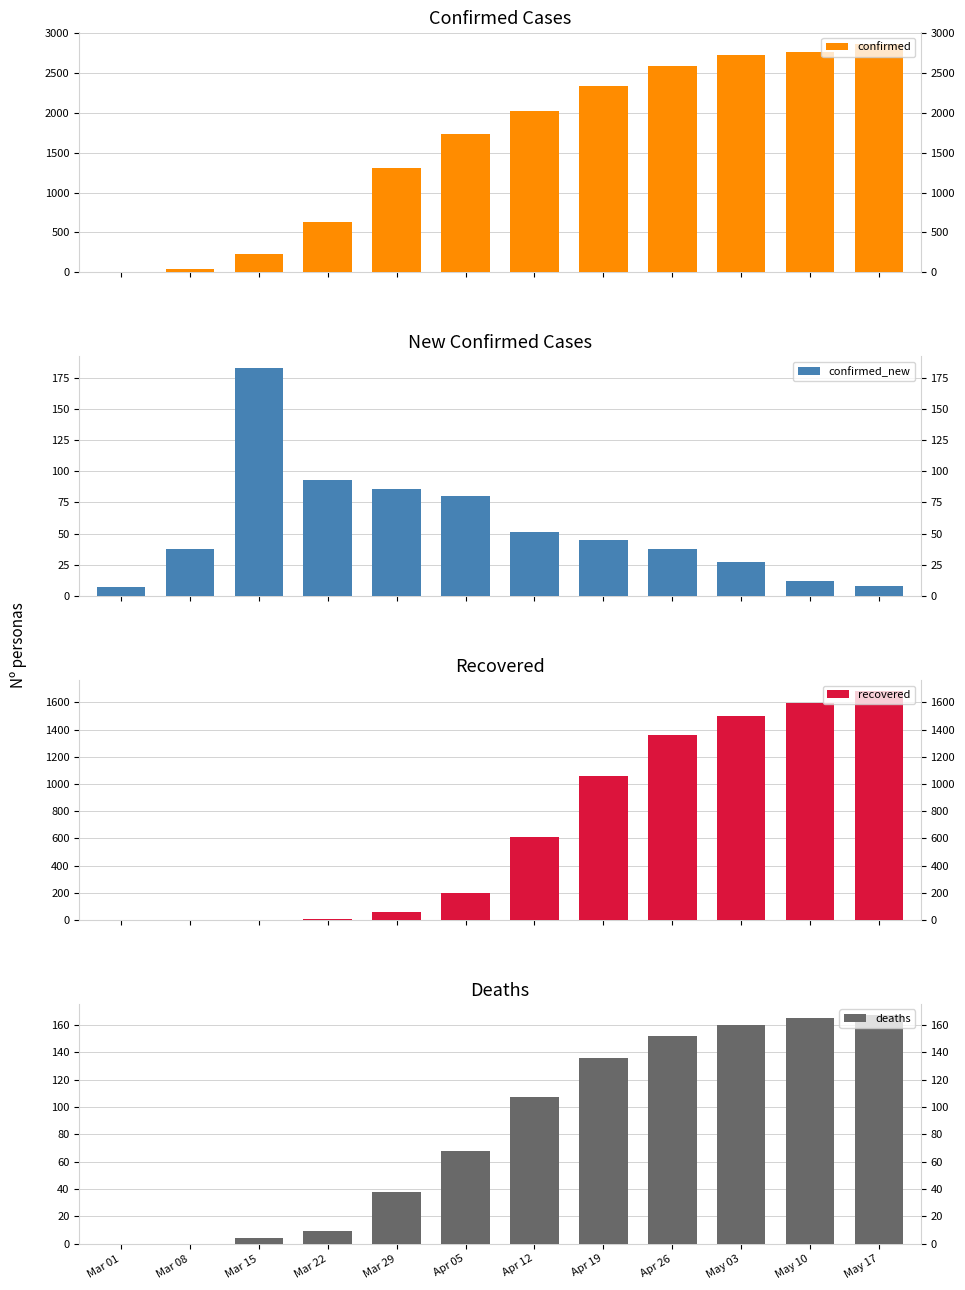

Reading left to right, extract all data points from this chart.

confirmed: Mar 01=7	Mar 08=45	Mar 15=228	Mar 22=624	Mar 29=1314	Apr 05=1735	Apr 12=2017	Apr 19=2343	Apr 26=2591	May 03=2726	May 10=2763	May 17=2867
confirmed_new: Mar 01=7	Mar 08=38	Mar 15=183	Mar 22=93	Mar 29=86	Apr 05=80	Apr 12=51	Apr 19=45	Apr 26=38	May 03=27	May 10=12	May 17=8
recovered: Mar 01=0	Mar 08=0	Mar 15=0	Mar 22=6	Mar 29=56	Apr 05=195	Apr 12=612	Apr 19=1061	Apr 26=1361	May 03=1501	May 10=1596	May 17=1680
deaths: Mar 01=0	Mar 08=0	Mar 15=4	Mar 22=9	Mar 29=38	Apr 05=68	Apr 12=107	Apr 19=136	Apr 26=152	May 03=160	May 10=165	May 17=167